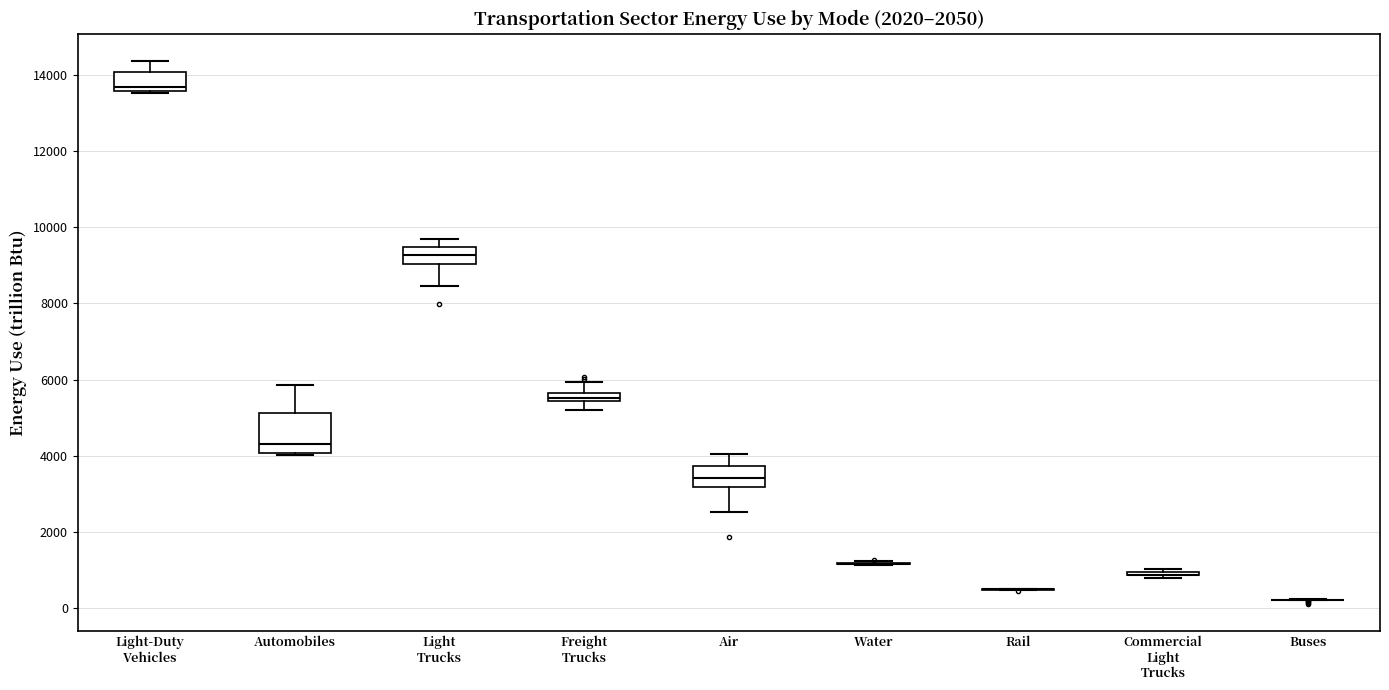

Which box is the tallest, from its lower edge to its upper edge?

Automobiles